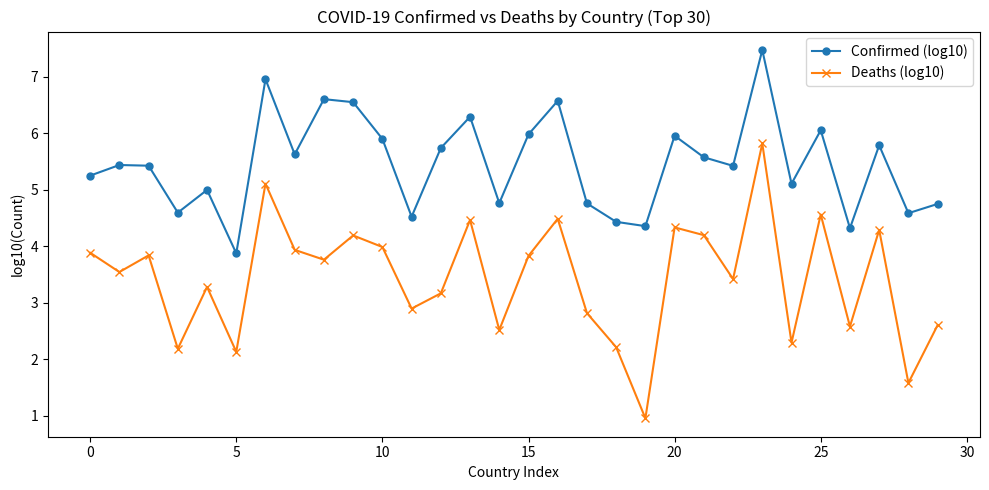

At how many categories does at least one series exceed 2?

30